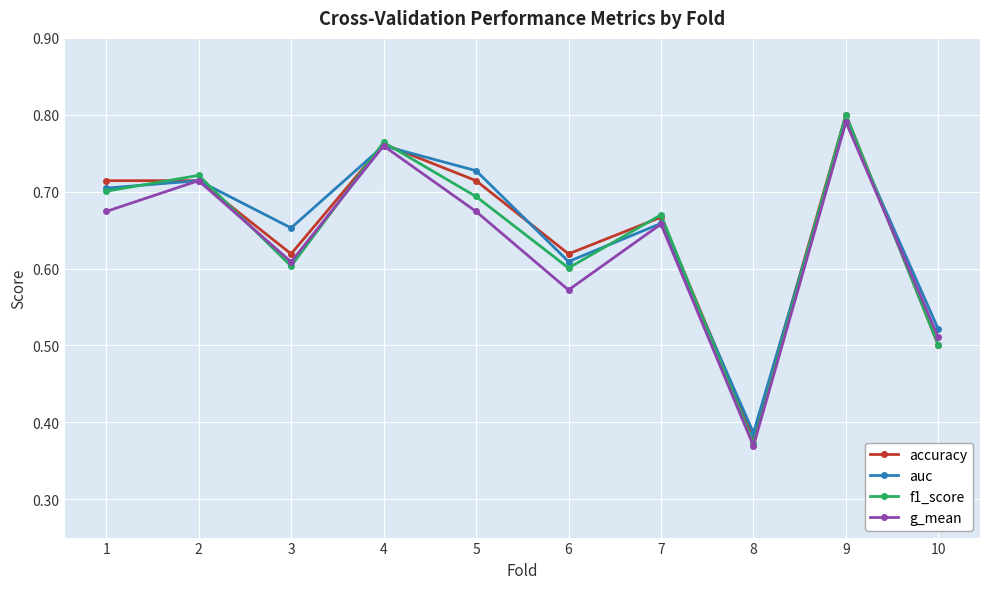

True or false: accuracy has more than 2 interior local peaks.

True